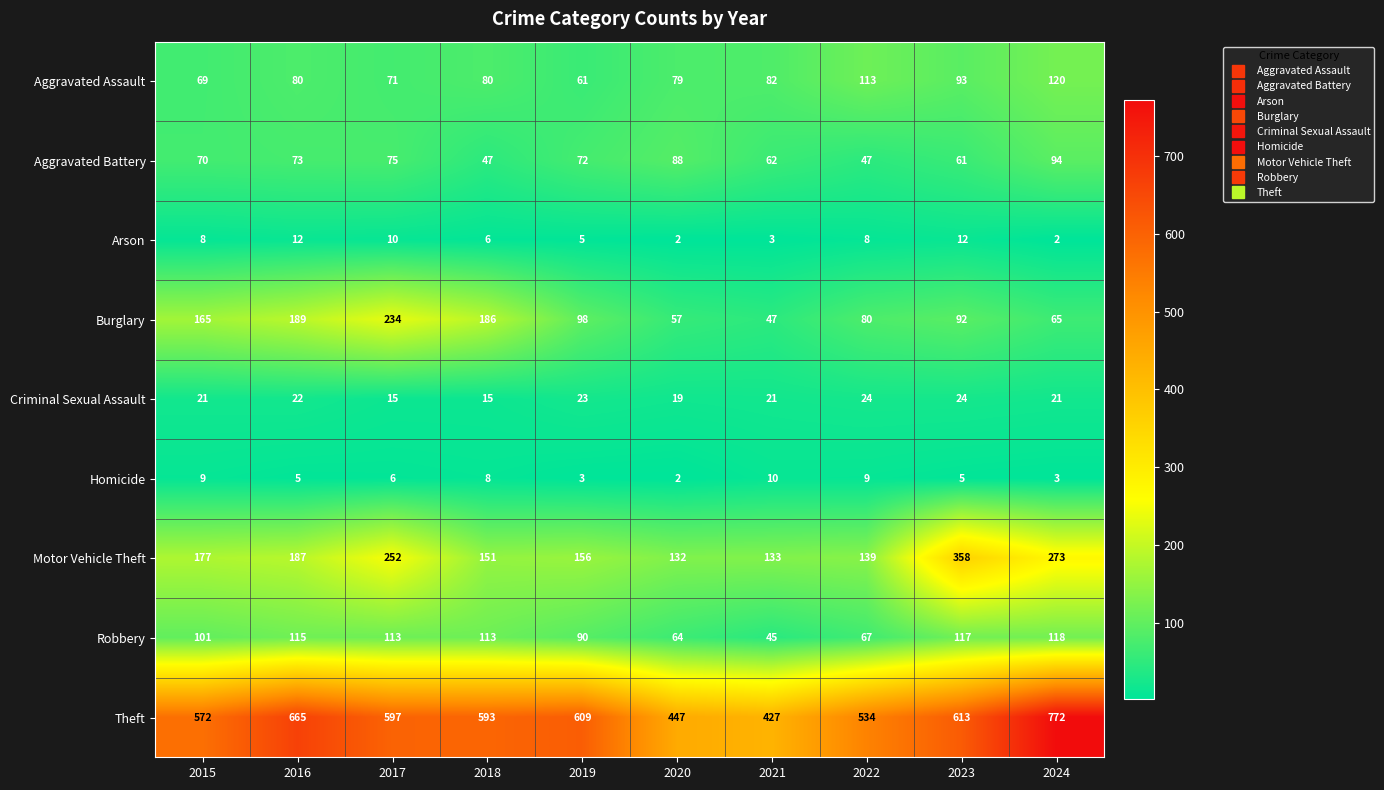

Between 2023 and 2024, which series saw the biggest shift?

Theft